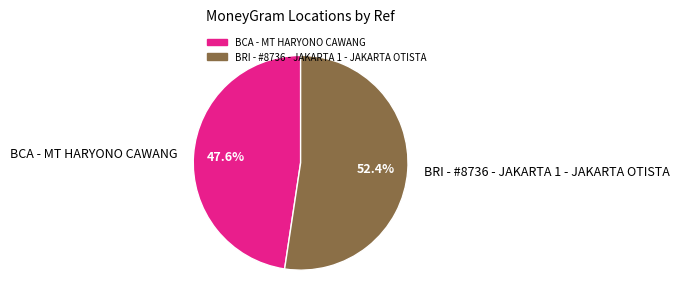

Is the sum of BRI - #8736 - JAKARTA 1 - JAKARTA OTISTA and BCA - MT HARYONO CAWANG greater than half?

Yes